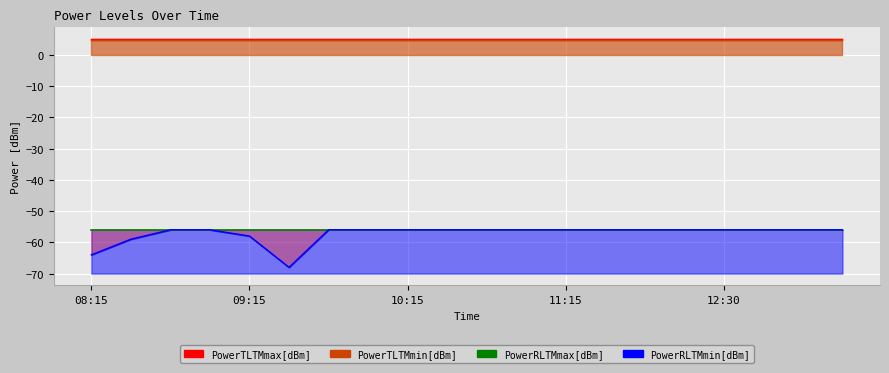

Rank the series at 09:30 from highest to lowest value.

PowerTLTMmax[dBm], PowerTLTMmin[dBm], PowerRLTMmax[dBm], PowerRLTMmin[dBm]